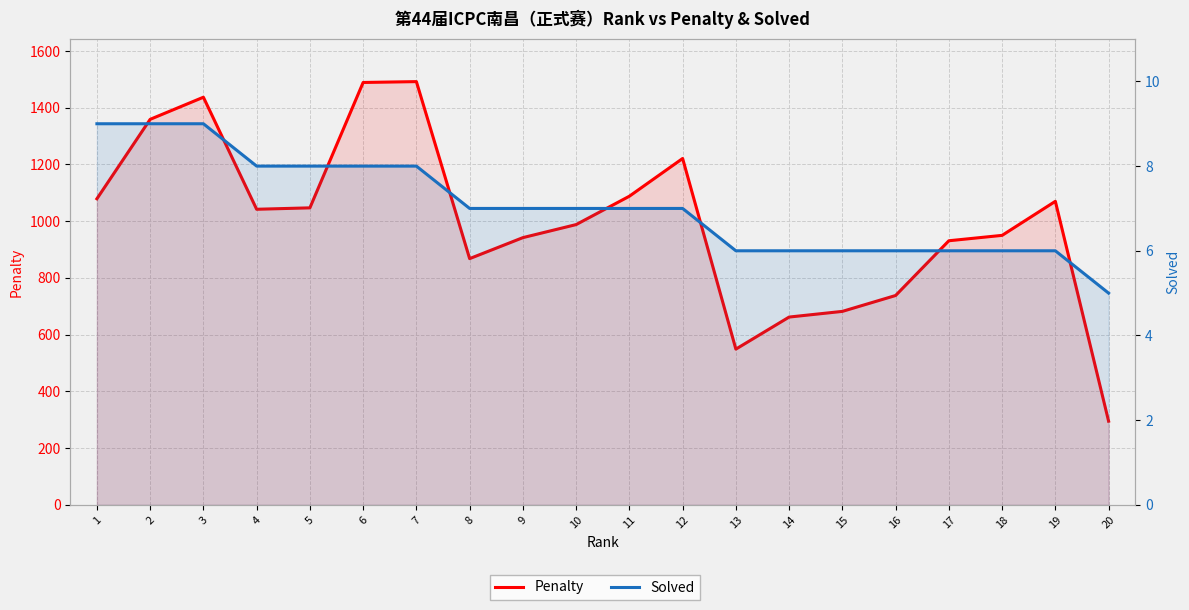

Count the number of data series in this chart.

2